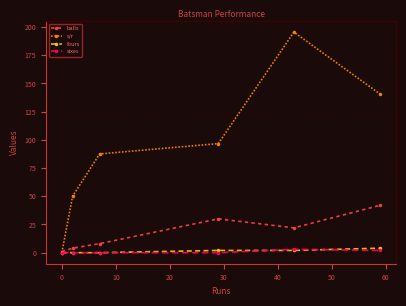

Which series has the largest total across all categories?

s/r